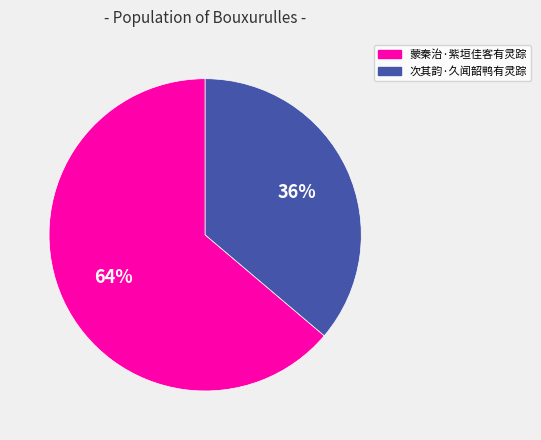

To the nearest percent, what is the difference between the largest and smallest slice percentages?

28%